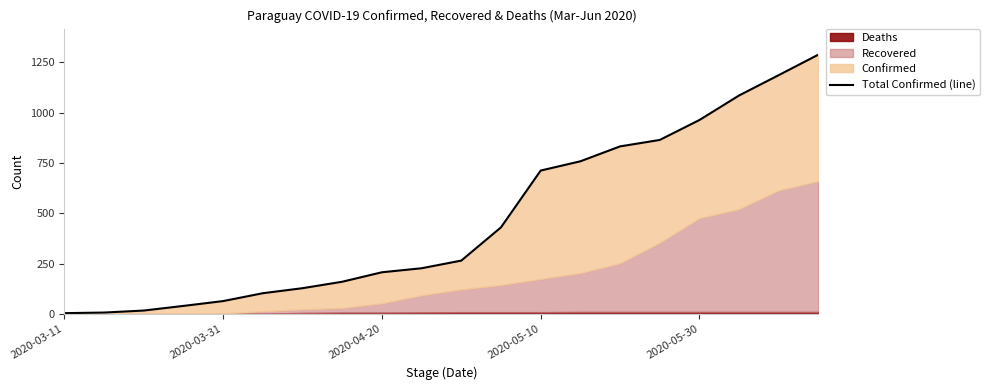

What is the change in value from 6 to 19?

+1160